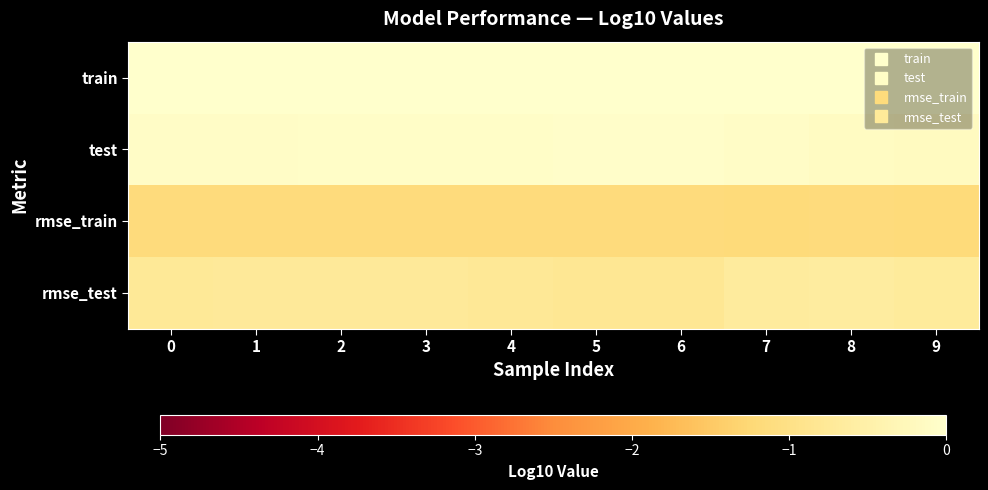

Count the number of categories in the chart.

10